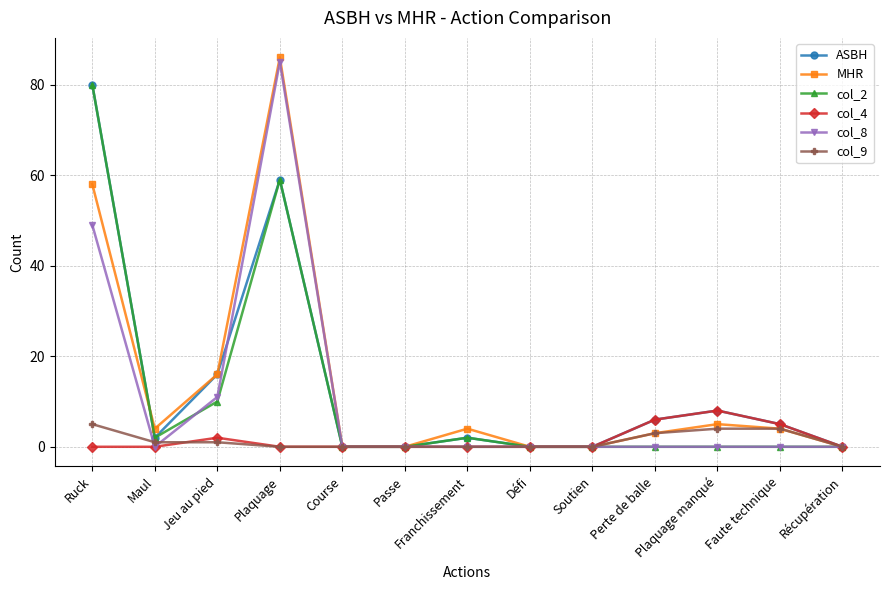

What are all the series names shown in the legend?

ASBH, MHR, col_2, col_4, col_8, col_9